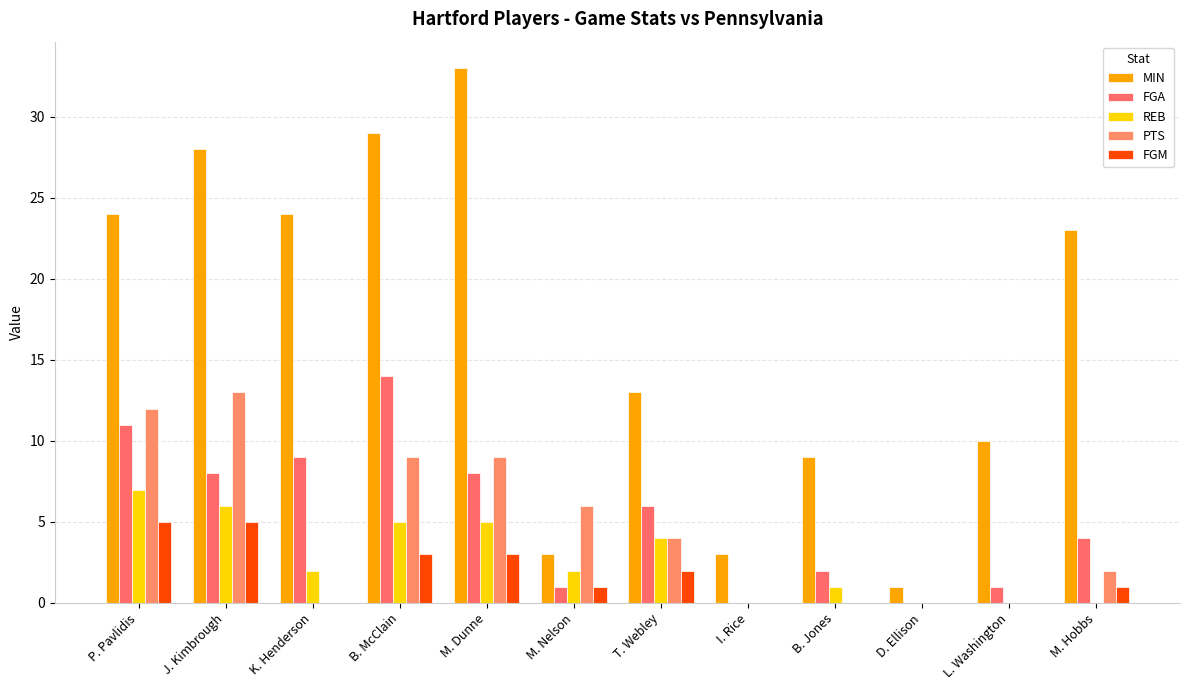

What is the value of the REB bar at the 7th from the left?

4